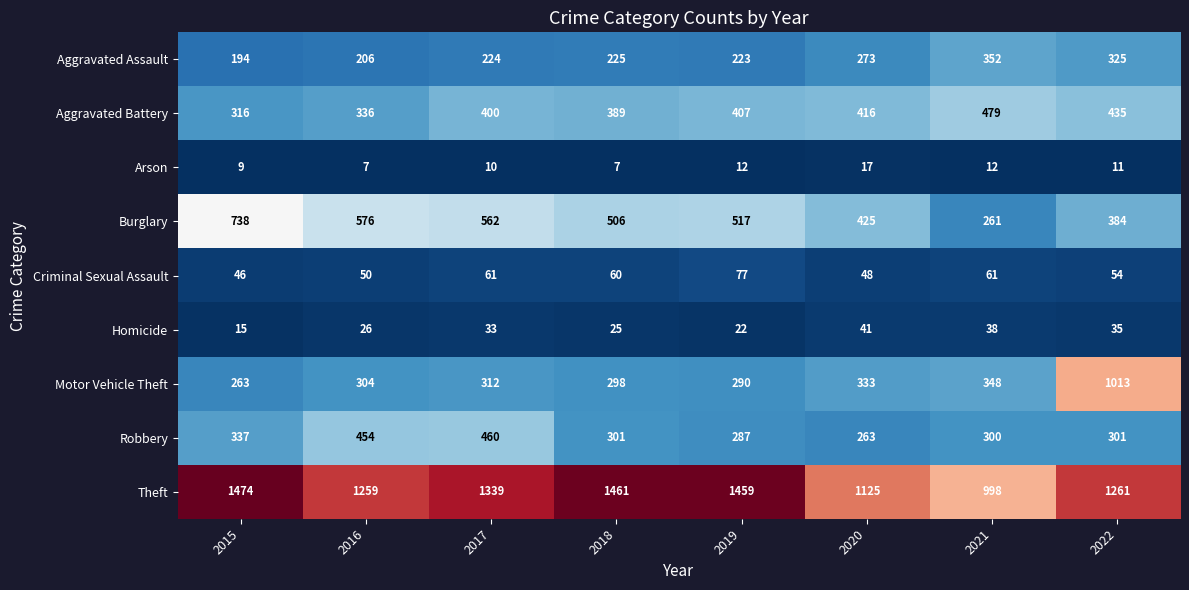

List the labels in order of Homicide value, largest first.

2020, 2021, 2022, 2017, 2016, 2018, 2019, 2015